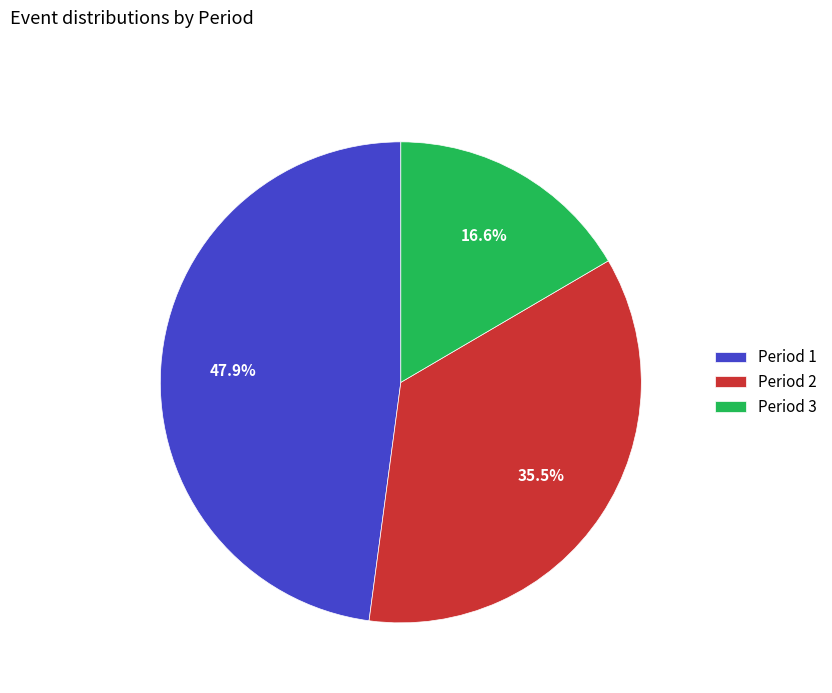

How many segments does this pie chart have?

3